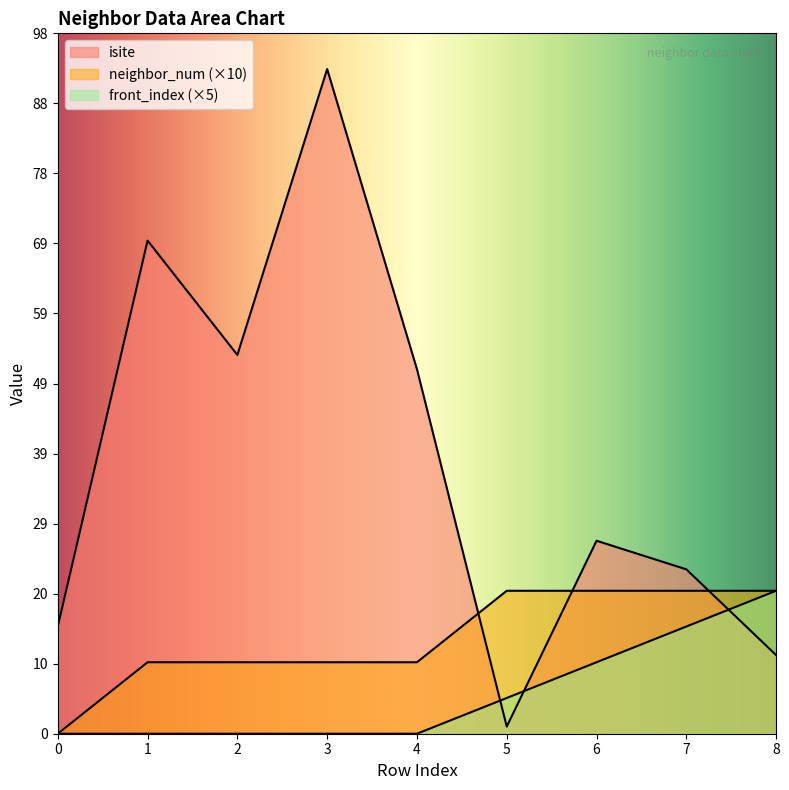

Which series changed the most between 7 and 8?

isite